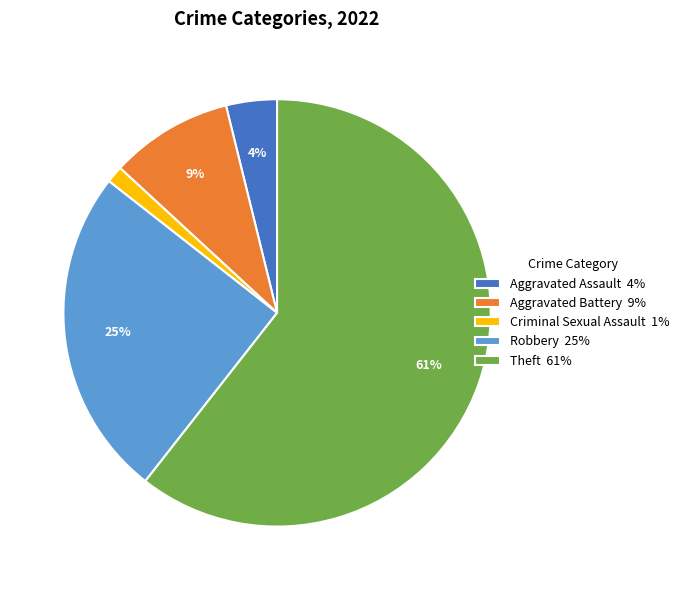

What is the majority slice?

Theft 61%